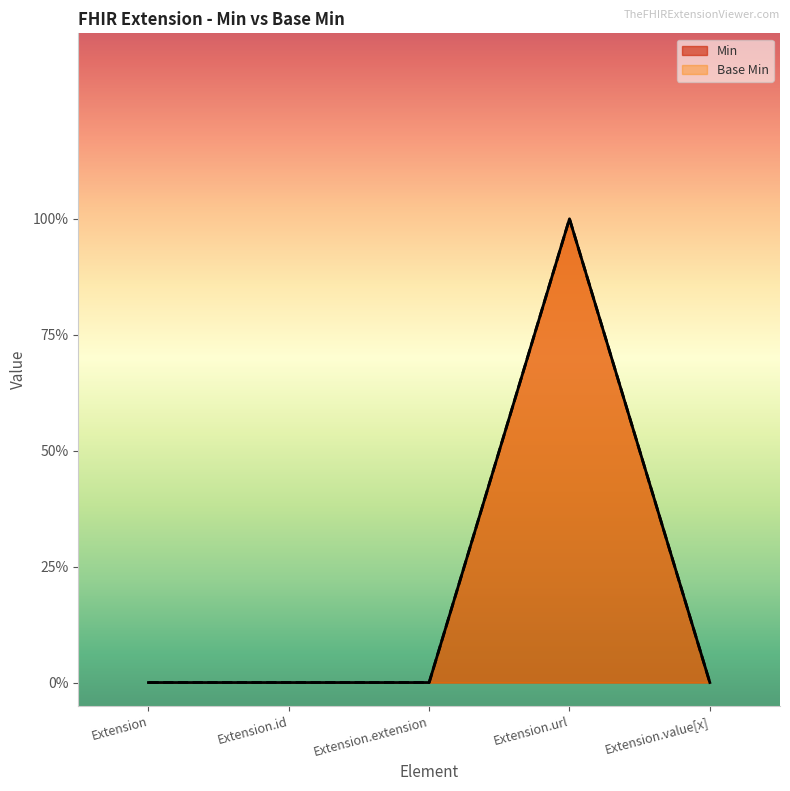

At how many categories does at least one series exceed 0?

1